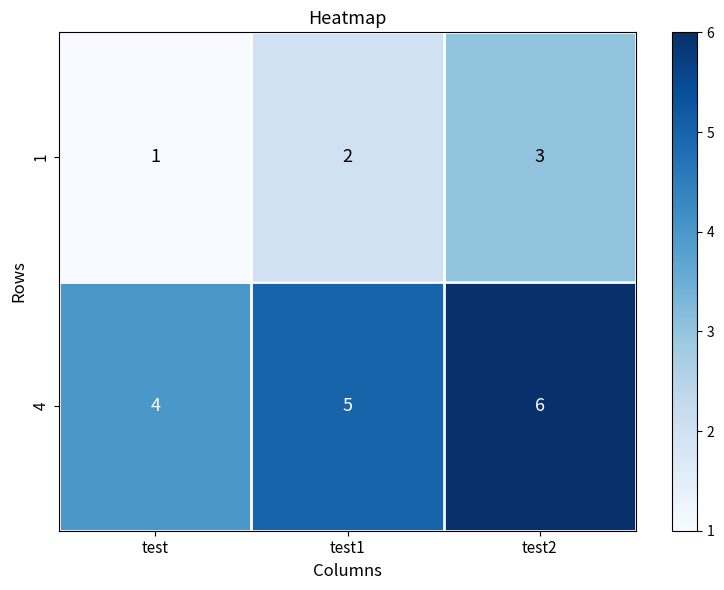

Where is 1 nearest to the value 2?

test1